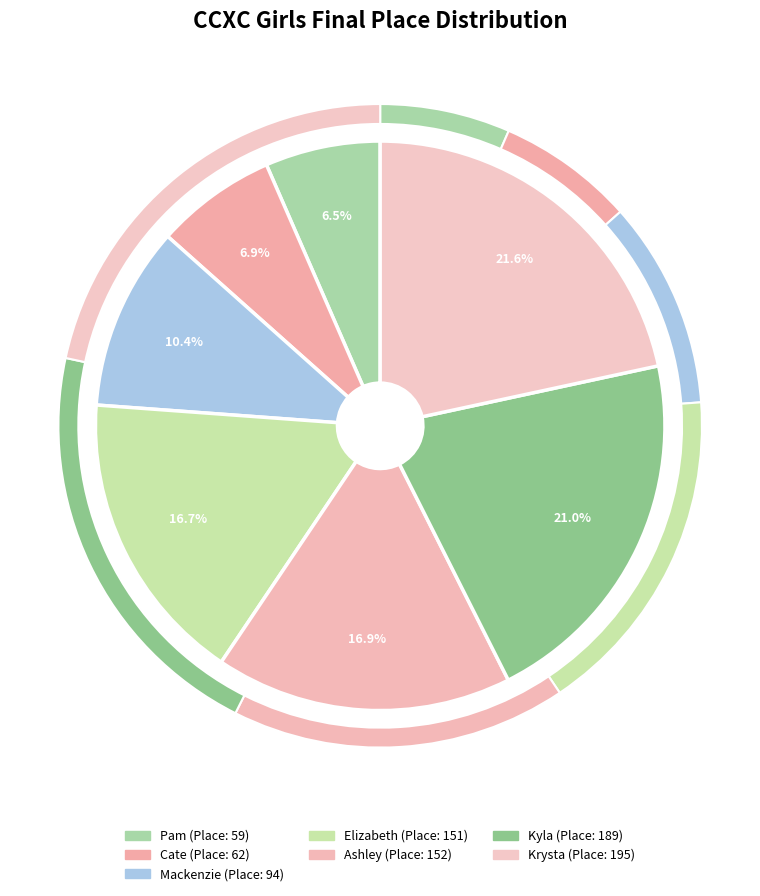

Count the number of slices in the pie.

7